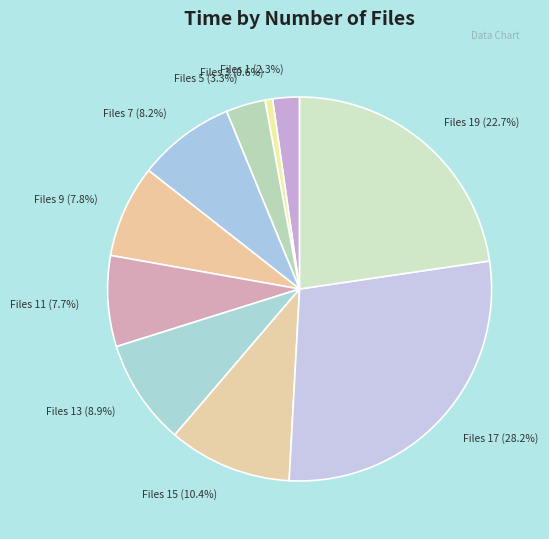

How many segments does this pie chart have?

10